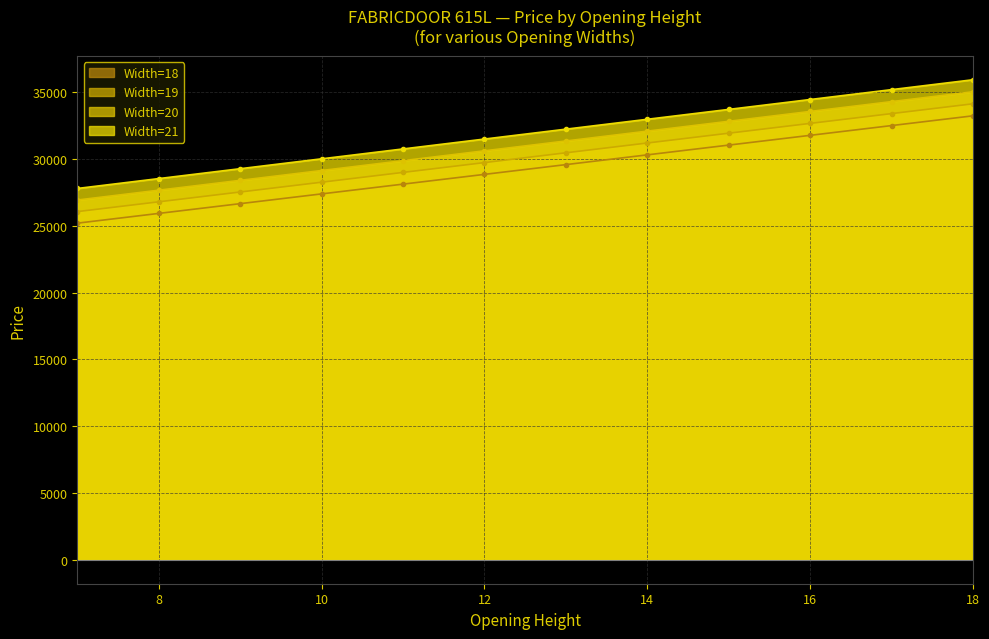

Which series has the widest spread of values?

Width=21